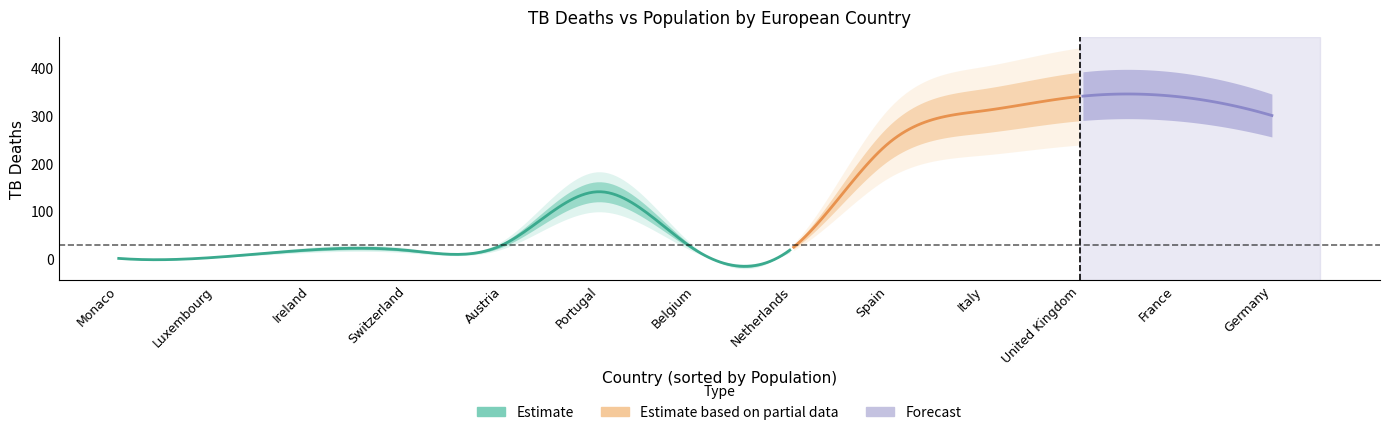

How many points are lower than both their immediate neighbors (excluding endpoints)?

1